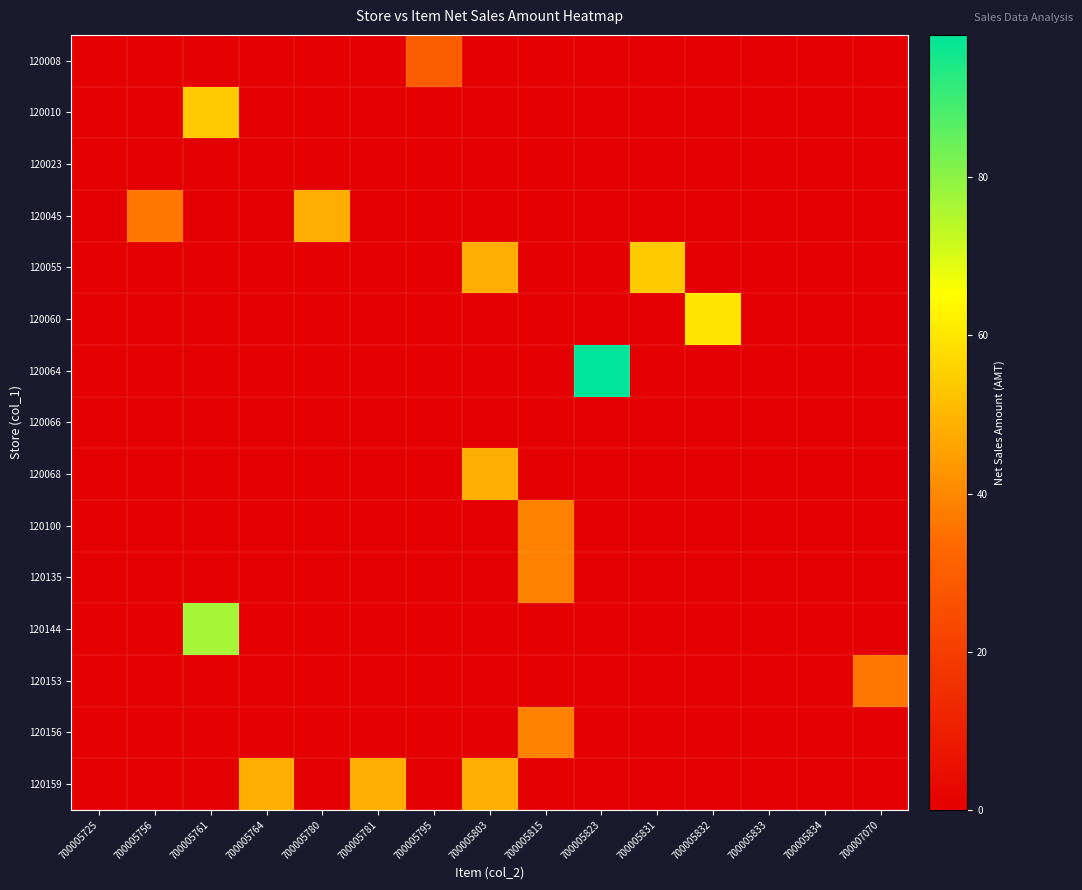

What is the difference between the highest and lowest values at 700005831?

54.0